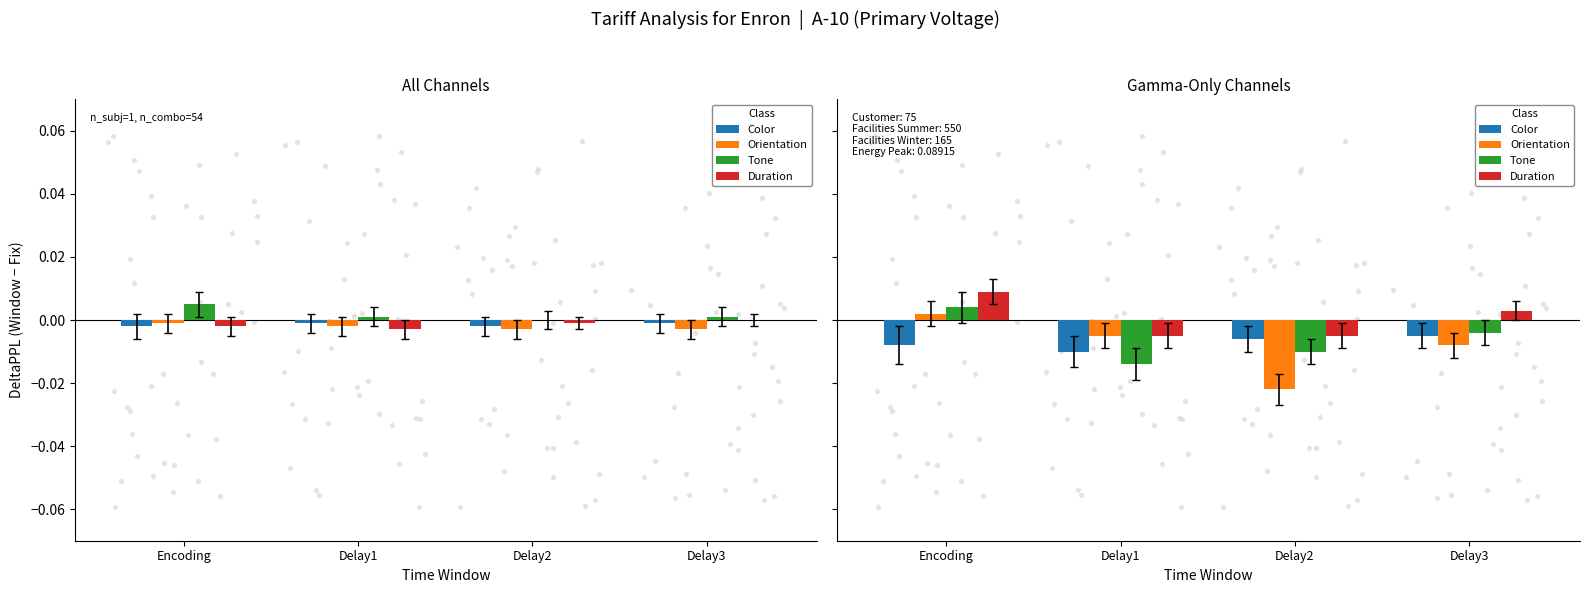

Which series contains the lowest Y value?

Orientation